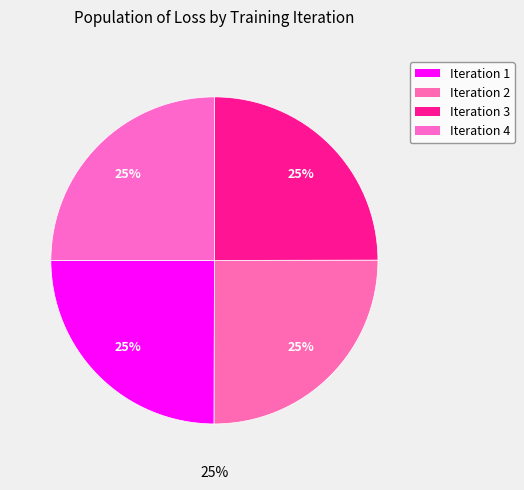

Combined, do Iteration 3 and Iteration 4 account for over 50%?

No